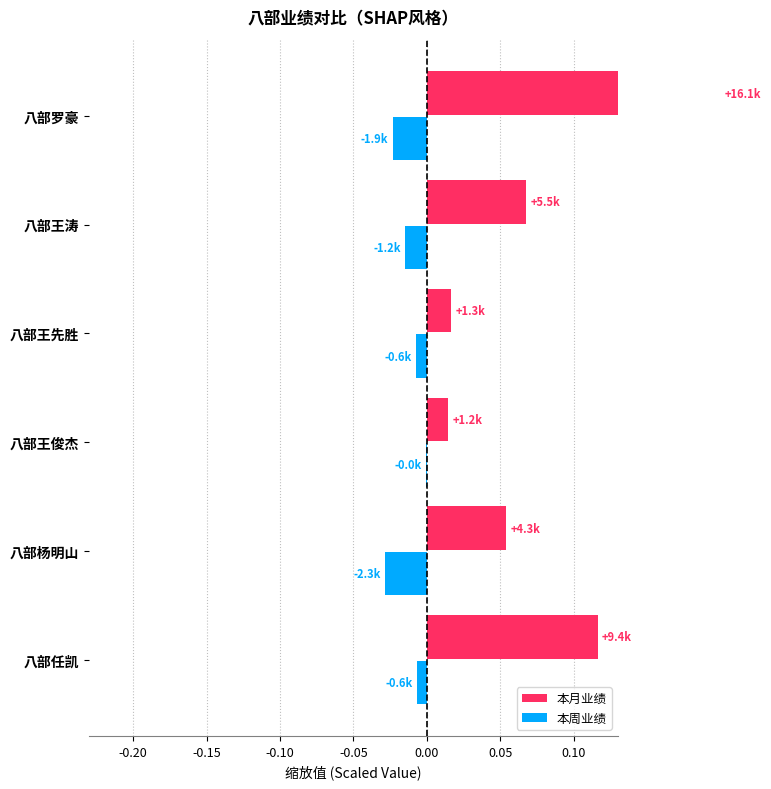

Between 八部罗豪 and 八部王俊杰, which is larger?

八部罗豪